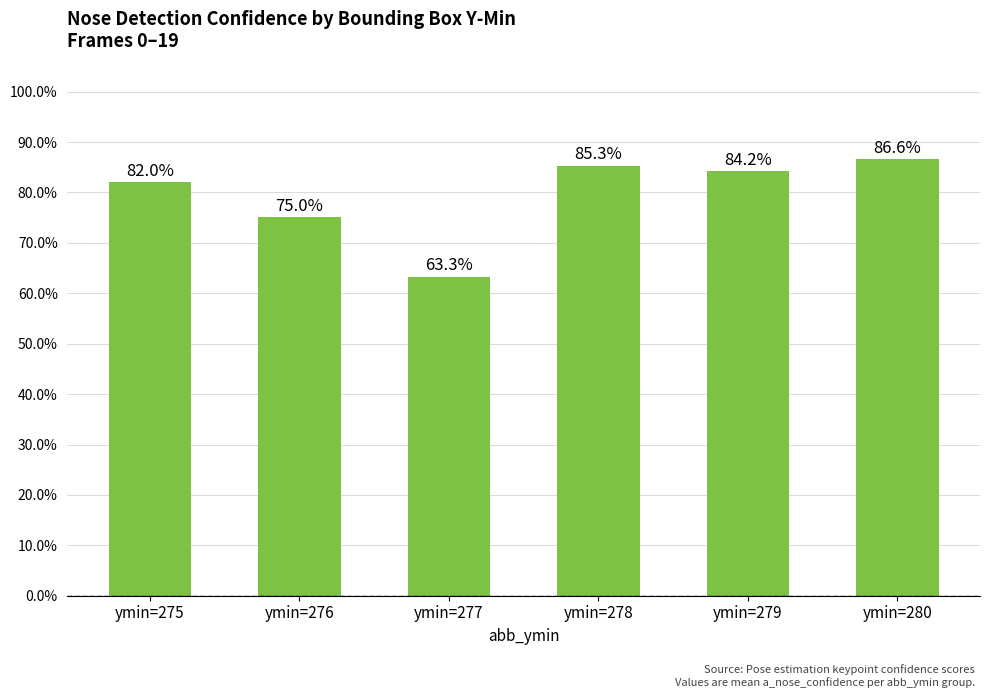

Are the bars horizontal?

No